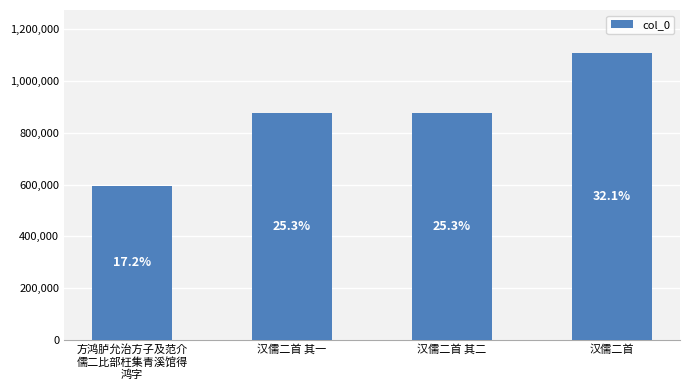

How many bars are there in total?

4